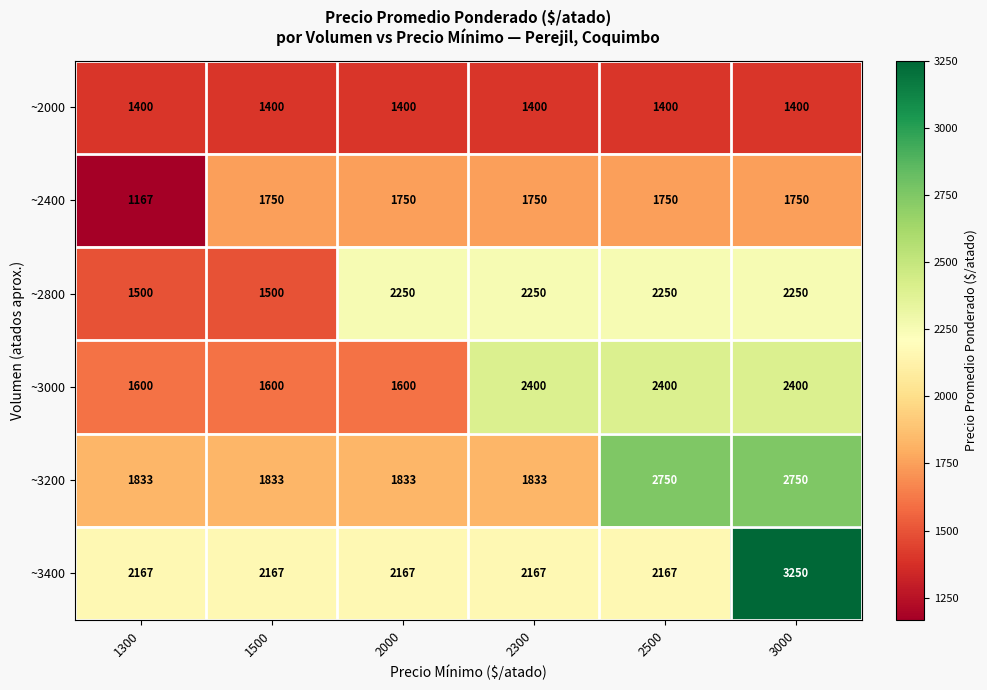

Which series changed the most between 2000 and 2300?

~3000